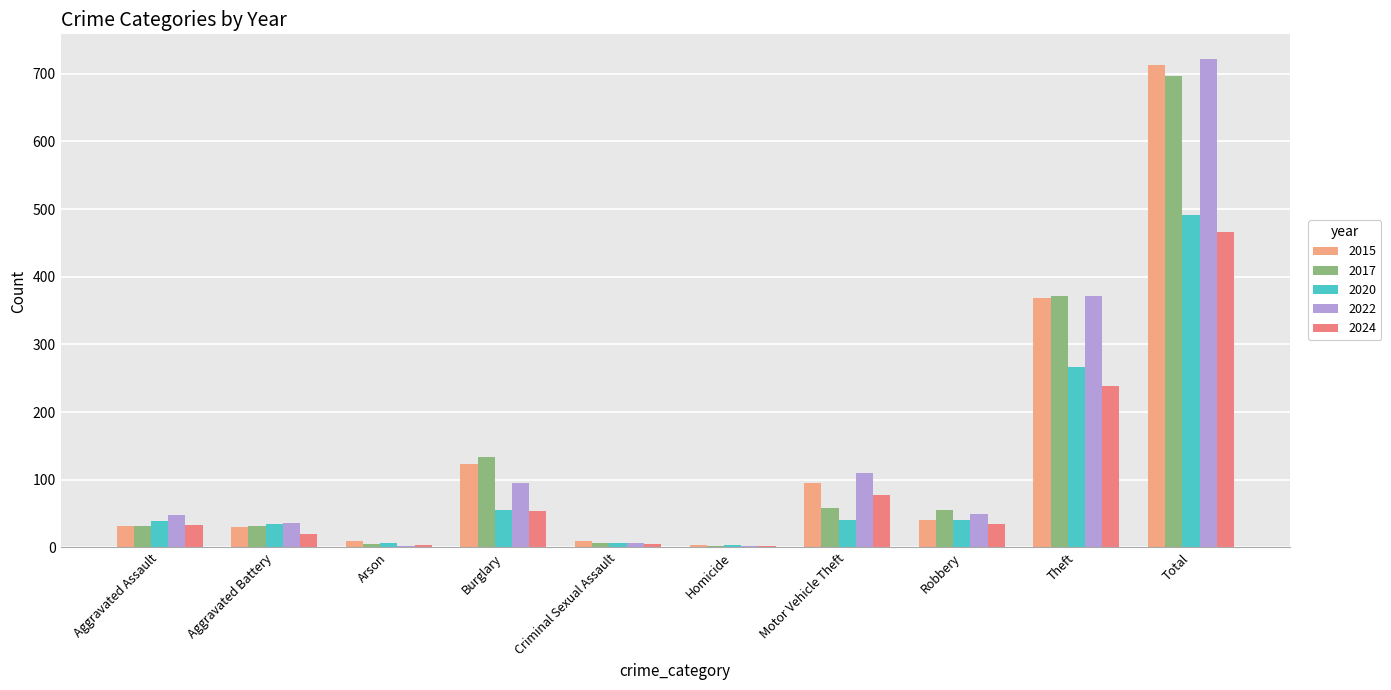

What is the difference between the 2017 values at Criminal Sexual Assault and Burglary?

126